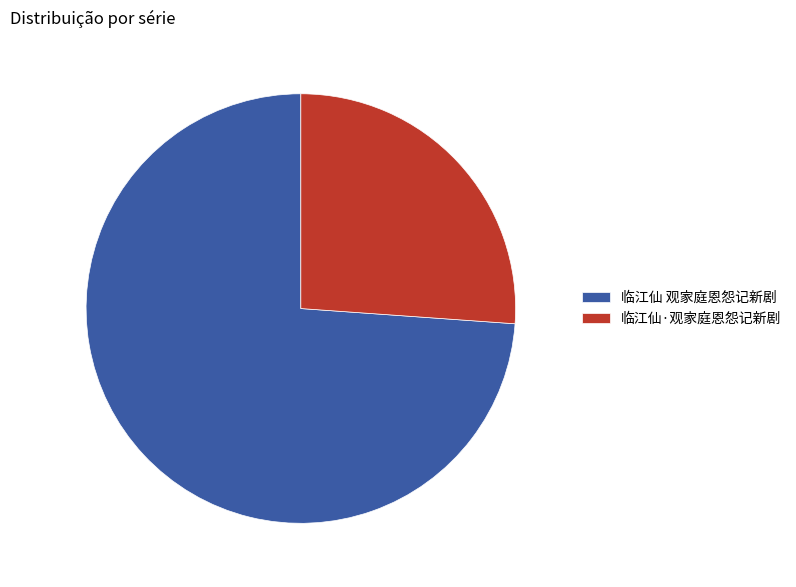

Which category has the biggest portion of the pie?

临江仙 观家庭恩怨记新剧